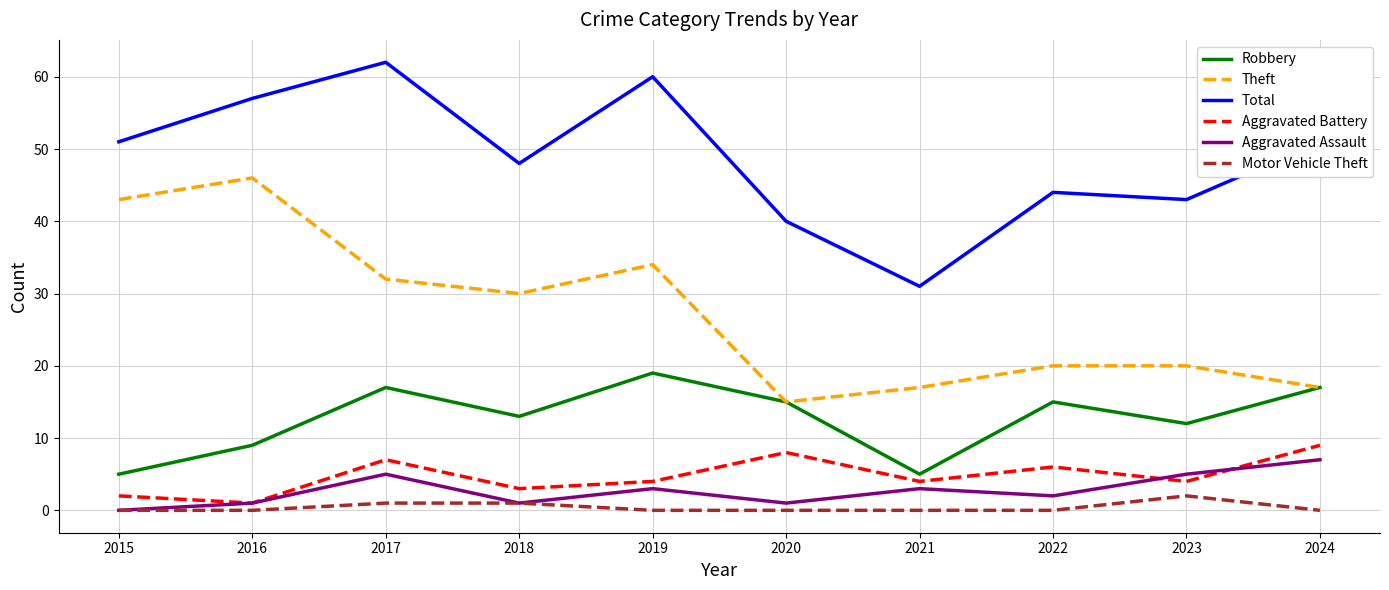

Count the Aggravated Battery values in the range 3 to 7.

6